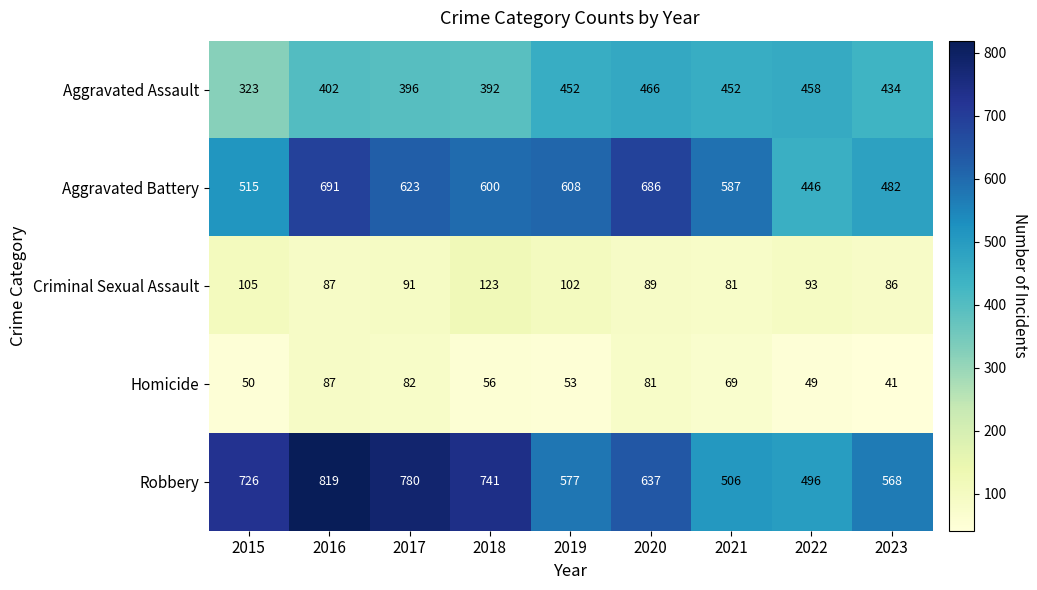

What is the minimum value shown in the chart?

41